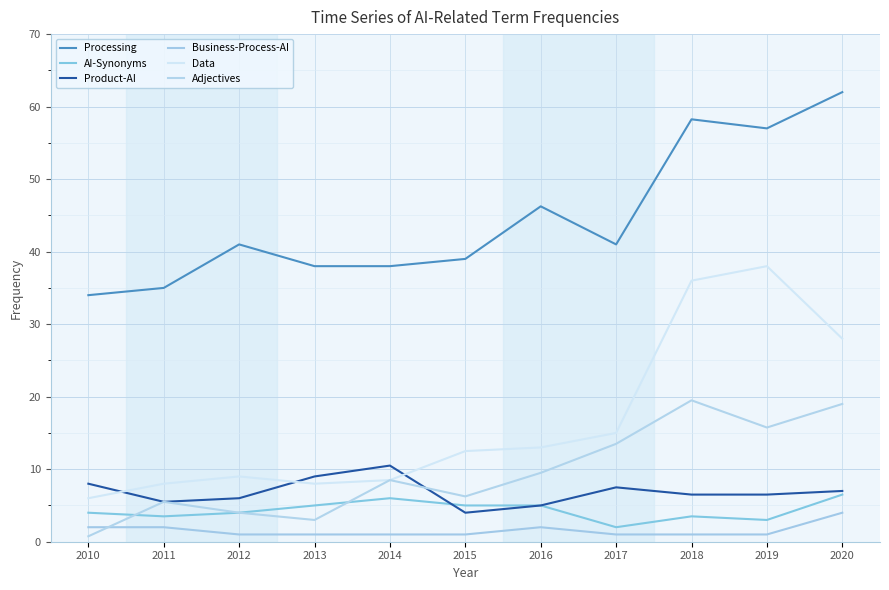

Which series has the largest total across all categories?

Processing